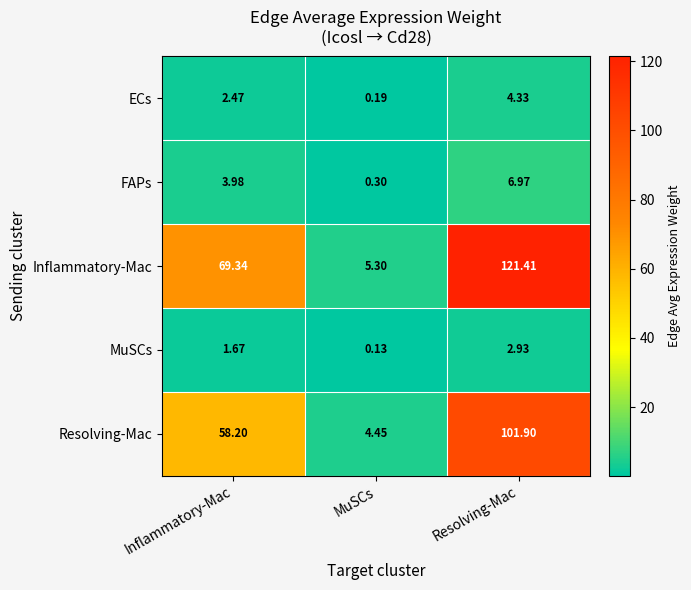

At which label is MuSCs closest to 1?

Inflammatory-Mac